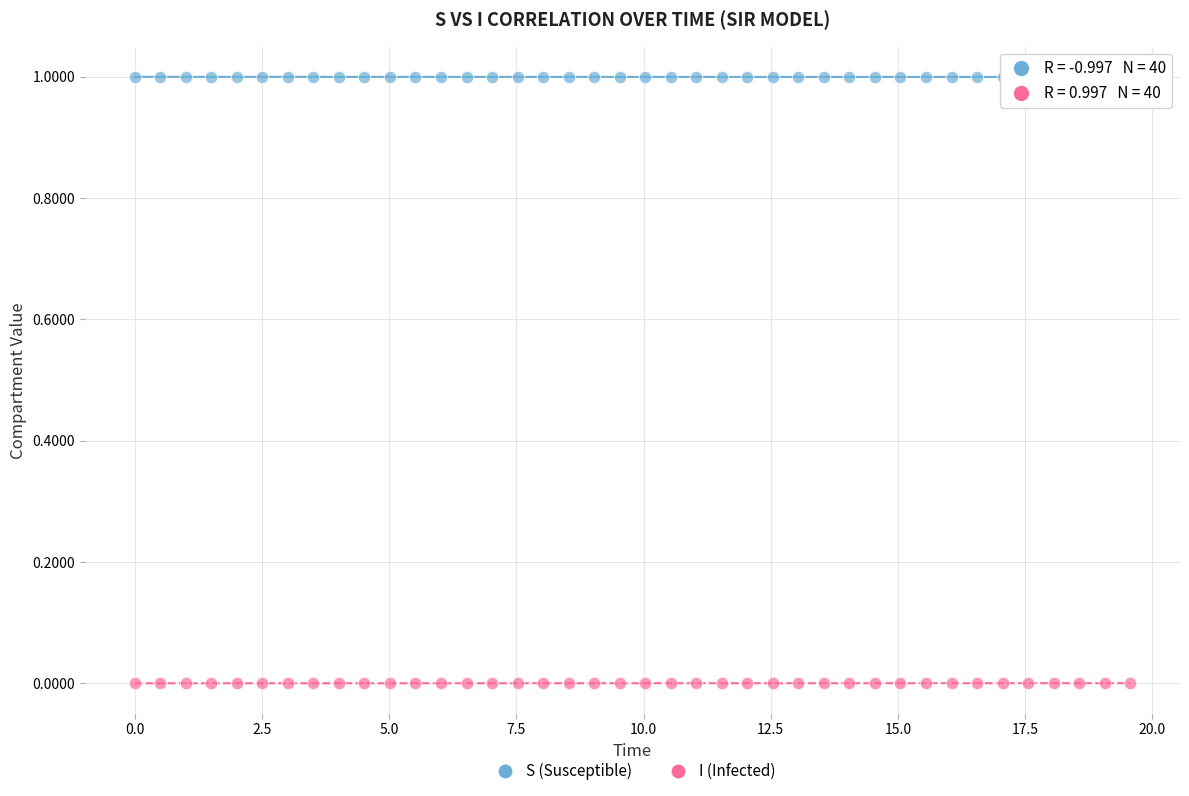

What is the X range (max minus min) for the scatter plot?

19.6